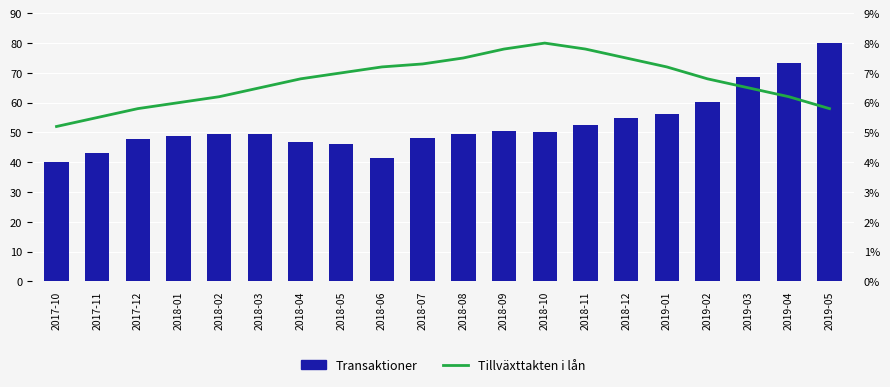

What is the minimum value shown in the chart?

5.2